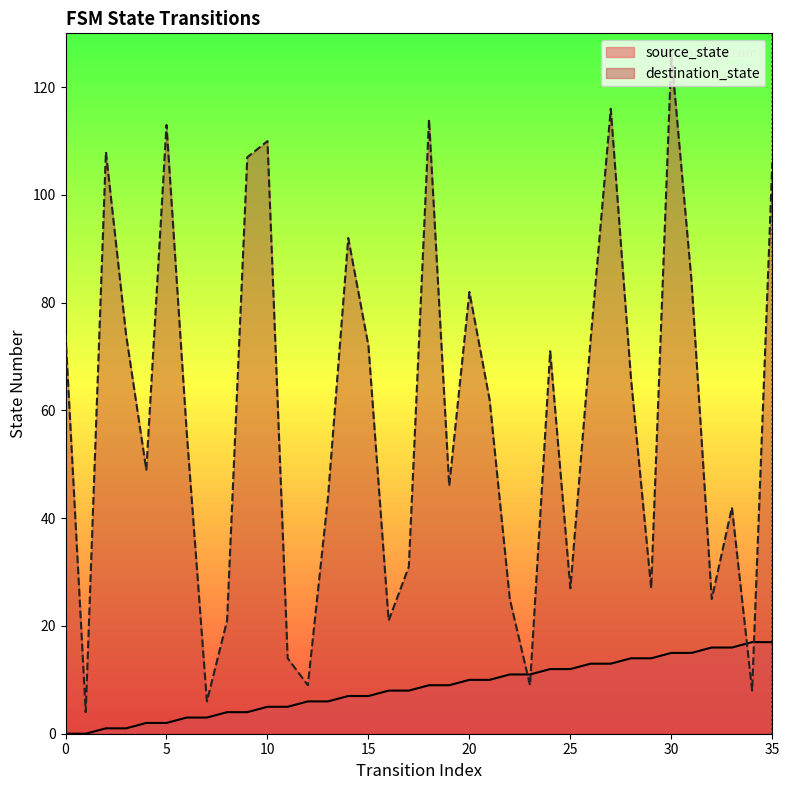

Between 28 and 13, which is larger?

28